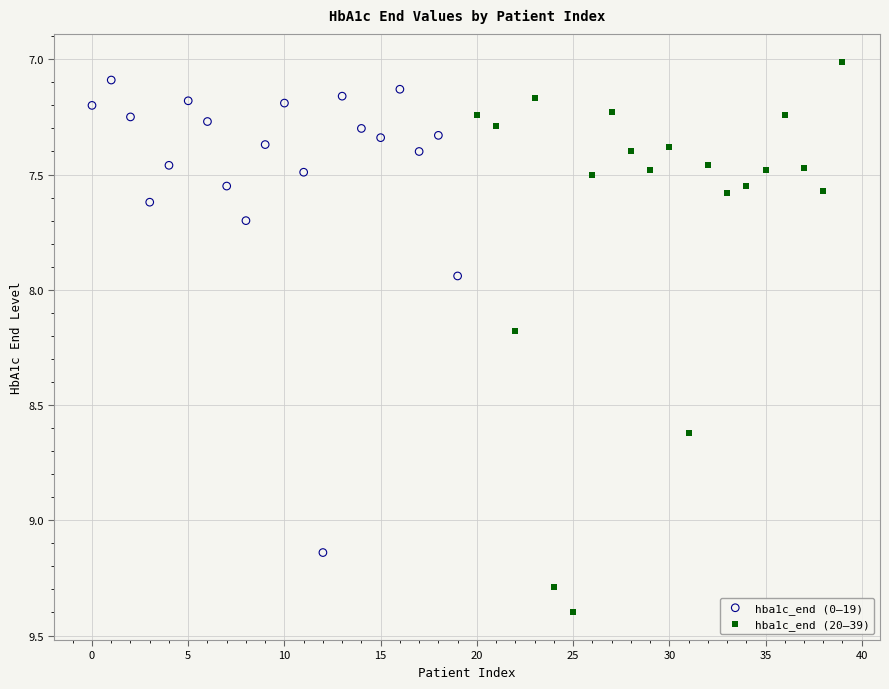

Which series contains the highest Y value?

hba1c_end (20–39)